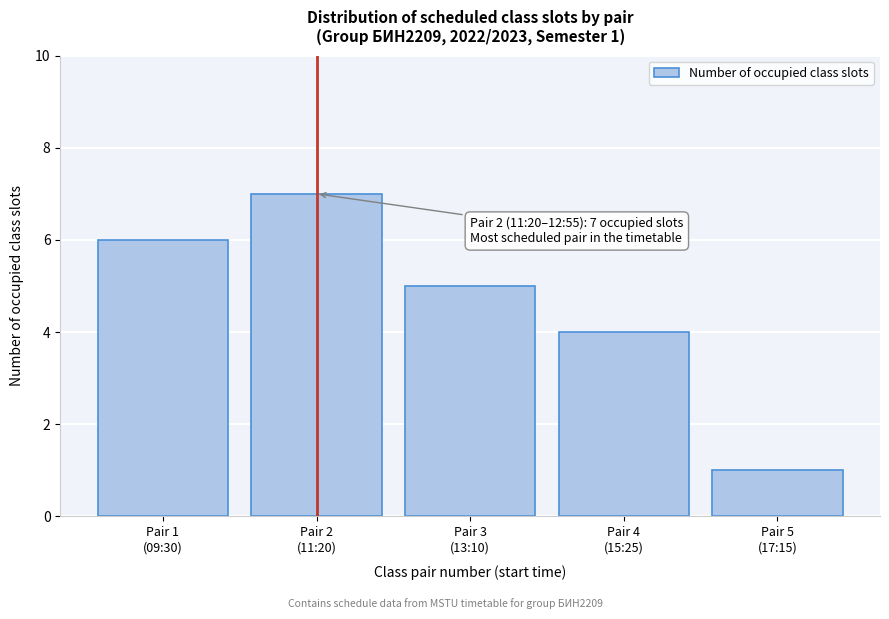

Reading left to right, extract all data points from this chart.

6	7	5	4	1